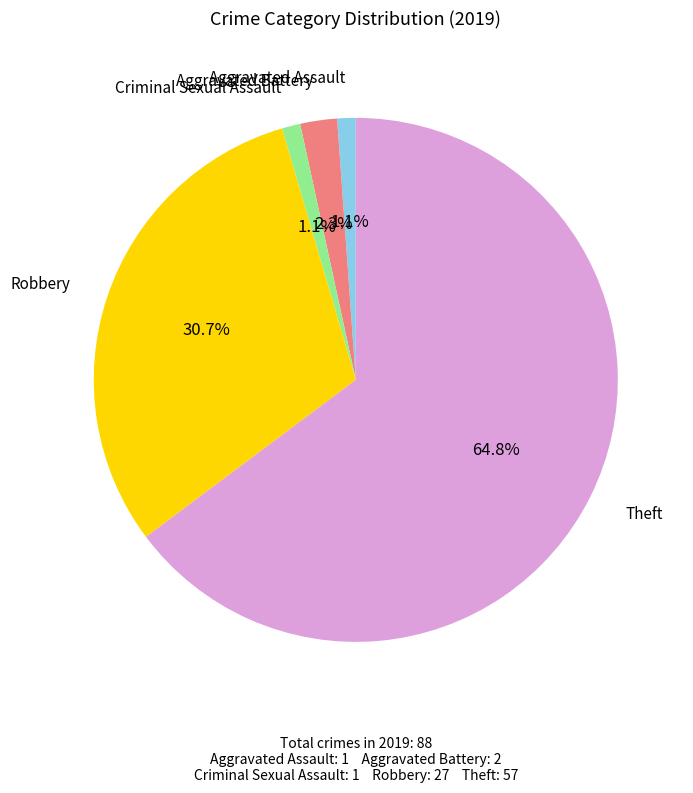

Is there a majority slice in this chart?

Yes